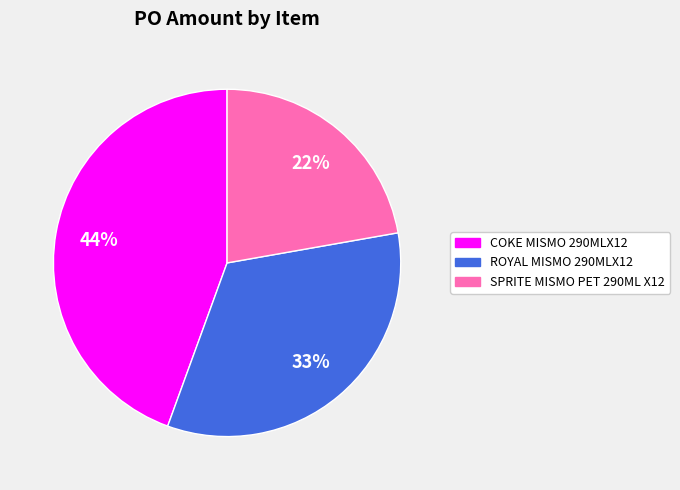

Rank the categories by value from highest to lowest.

COKE MISMO 290MLX12, ROYAL MISMO 290MLX12, SPRITE MISMO PET 290ML X12